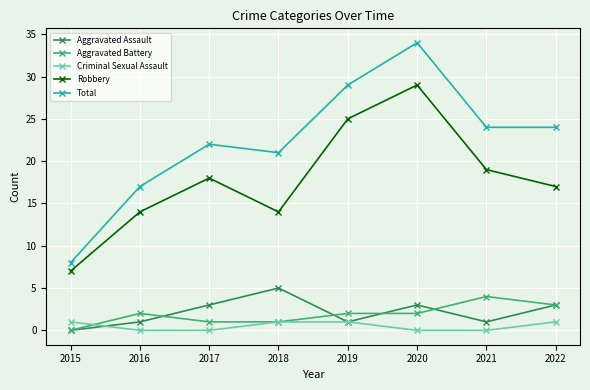

At how many categories does at least one series exceed 9?

7